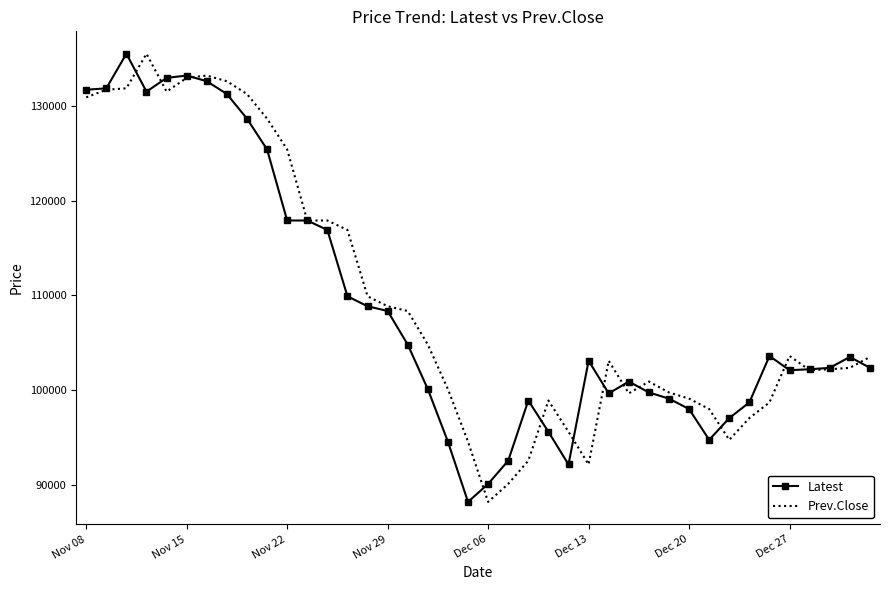

What is the highest value of the Latest series?

135500